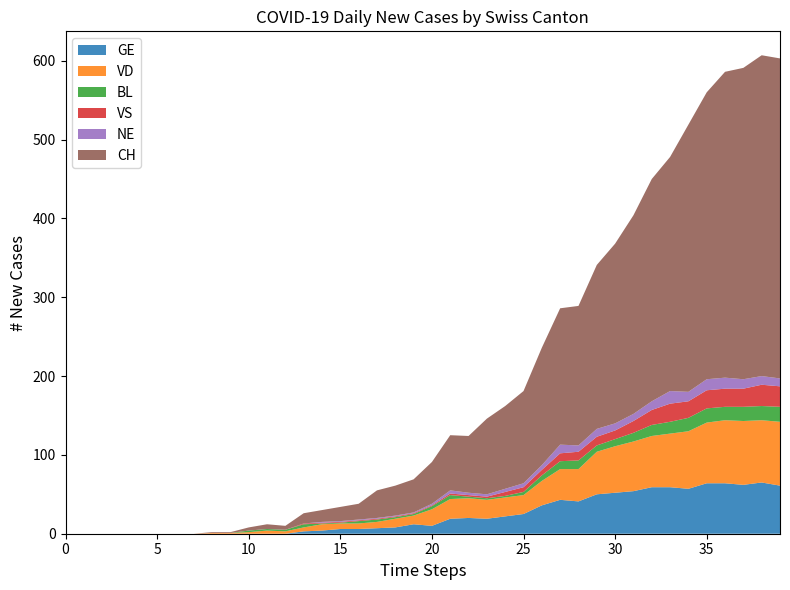

Reading left to right, transcribe all the data shown in this chart.

GE: 2020-02-25=0	2020-02-26=0	2020-02-27=0	2020-02-28=0	2020-02-29=0	2020-03-01=0	2020-03-02=0	2020-03-03=0	2020-03-04=0	2020-03-05=0	2020-03-06=0	2020-03-07=0	2020-03-08=0	2020-03-09=3	2020-03-10=4	2020-03-11=6	2020-03-12=6	2020-03-13=7	2020-03-14=8	2020-03-15=12	2020-03-16=10	2020-03-17=19	2020-03-18=20	2020-03-19=19	2020-03-20=22	2020-03-21=25	2020-03-22=36	2020-03-23=43	2020-03-24=41	2020-03-25=50	2020-03-26=52	2020-03-27=54	2020-03-28=59	2020-03-29=59	2020-03-30=57	2020-03-31=64	2020-04-01=64	2020-04-02=62	2020-04-03=65	2020-04-04=61
VD: 2020-02-25=0	2020-02-26=0	2020-02-27=0	2020-02-28=0	2020-02-29=0	2020-03-01=0	2020-03-02=0	2020-03-03=0	2020-03-04=1	2020-03-05=1	2020-03-06=2	2020-03-07=4	2020-03-08=3	2020-03-09=5	2020-03-10=8	2020-03-11=7	2020-03-12=7	2020-03-13=8	2020-03-14=11	2020-03-15=11	2020-03-16=21	2020-03-17=25	2020-03-18=25	2020-03-19=24	2020-03-20=24	2020-03-21=24	2020-03-22=31	2020-03-23=39	2020-03-24=41	2020-03-25=54	2020-03-26=59	2020-03-27=63	2020-03-28=65	2020-03-29=68	2020-03-30=73	2020-03-31=77	2020-04-01=80	2020-04-02=81	2020-04-03=79	2020-04-04=81
BL: 2020-02-25=0	2020-02-26=0	2020-02-27=0	2020-02-28=0	2020-02-29=0	2020-03-01=0	2020-03-02=0	2020-03-03=0	2020-03-04=0	2020-03-05=0	2020-03-06=2	2020-03-07=2	2020-03-08=2	2020-03-09=4	2020-03-10=1	2020-03-11=1	2020-03-12=3	2020-03-13=3	2020-03-14=2	2020-03-15=2	2020-03-16=4	2020-03-17=5	2020-03-18=2	2020-03-19=2	2020-03-20=2	2020-03-21=4	2020-03-22=7	2020-03-23=10	2020-03-24=11	2020-03-25=8	2020-03-26=9	2020-03-27=11	2020-03-28=14	2020-03-29=15	2020-03-30=17	2020-03-31=18	2020-04-01=17	2020-04-02=18	2020-04-03=18	2020-04-04=19
VS: 2020-02-25=0	2020-02-26=0	2020-02-27=0	2020-02-28=0	2020-02-29=0	2020-03-01=0	2020-03-02=0	2020-03-03=0	2020-03-04=0	2020-03-05=0	2020-03-06=0	2020-03-07=0	2020-03-08=0	2020-03-09=1	2020-03-10=1	2020-03-11=1	2020-03-12=1	2020-03-13=1	2020-03-14=1	2020-03-15=1	2020-03-16=1	2020-03-17=2	2020-03-18=2	2020-03-19=2	2020-03-20=5	2020-03-21=6	2020-03-22=7	2020-03-23=10	2020-03-24=11	2020-03-25=11	2020-03-26=11	2020-03-27=15	2020-03-28=19	2020-03-29=23	2020-03-30=21	2020-03-31=23	2020-04-01=23	2020-04-02=23	2020-04-03=27	2020-04-04=26
NE: 2020-02-25=0	2020-02-26=0	2020-02-27=0	2020-02-28=0	2020-02-29=0	2020-03-01=0	2020-03-02=0	2020-03-03=0	2020-03-04=0	2020-03-05=0	2020-03-06=0	2020-03-07=0	2020-03-08=0	2020-03-09=0	2020-03-10=1	2020-03-11=1	2020-03-12=1	2020-03-13=1	2020-03-14=1	2020-03-15=1	2020-03-16=2	2020-03-17=4	2020-03-18=3	2020-03-19=3	2020-03-20=4	2020-03-21=5	2020-03-22=6	2020-03-23=11	2020-03-24=8	2020-03-25=10	2020-03-26=9	2020-03-27=9	2020-03-28=11	2020-03-29=16	2020-03-30=12	2020-03-31=14	2020-04-01=14	2020-04-02=12	2020-04-03=11	2020-04-04=10
CH: 2020-02-25=0	2020-02-26=0	2020-02-27=0	2020-02-28=0	2020-02-29=0	2020-03-01=0	2020-03-02=0	2020-03-03=0	2020-03-04=1	2020-03-05=1	2020-03-06=4	2020-03-07=6	2020-03-08=5	2020-03-09=13	2020-03-10=15	2020-03-11=18	2020-03-12=20	2020-03-13=35	2020-03-14=38	2020-03-15=42	2020-03-16=53	2020-03-17=70	2020-03-18=72	2020-03-19=96	2020-03-20=105	2020-03-21=117	2020-03-22=149	2020-03-23=173	2020-03-24=177	2020-03-25=208	2020-03-26=228	2020-03-27=252	2020-03-28=282	2020-03-29=297	2020-03-30=339	2020-03-31=364	2020-04-01=388	2020-04-02=395	2020-04-03=407	2020-04-04=406